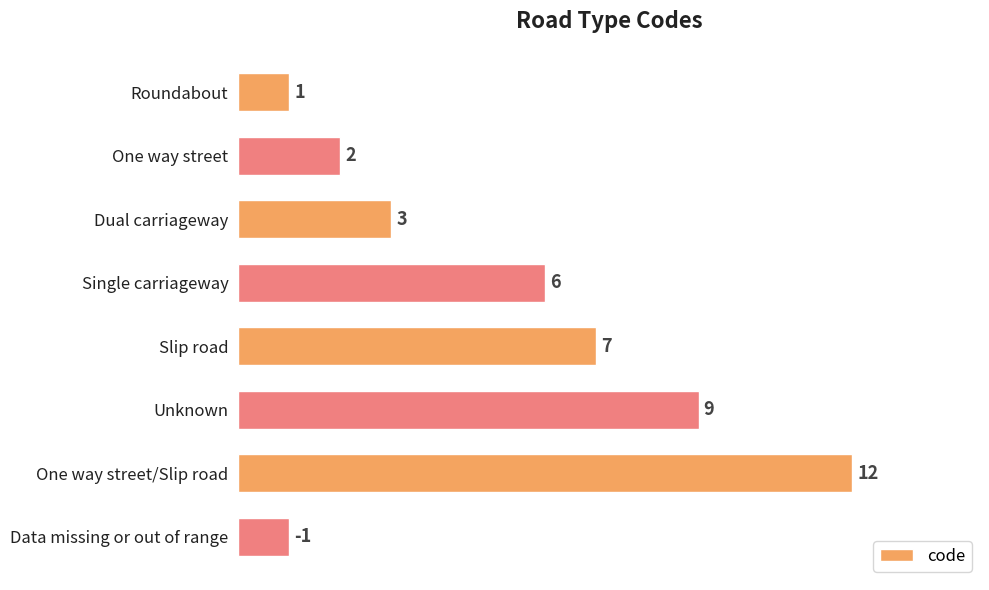

What is the label of the 4th bar from the bottom?

Slip road